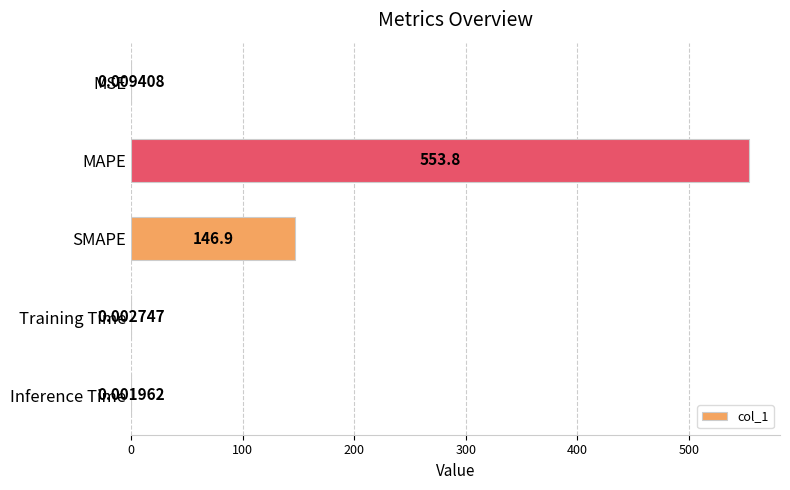

At which label is the value closest to 276?

SMAPE